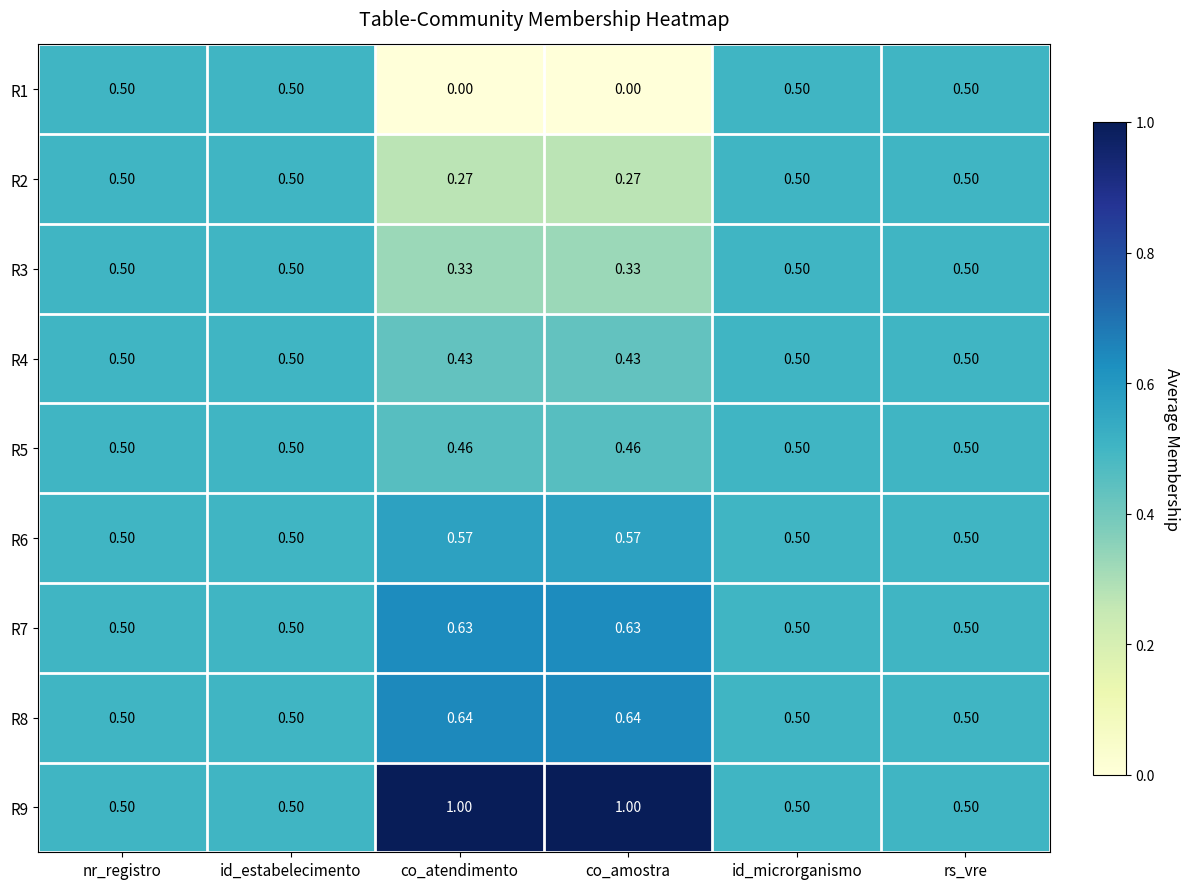

Is the value of R2 at rs_vre greater than the value of R6 at co_amostra?

No